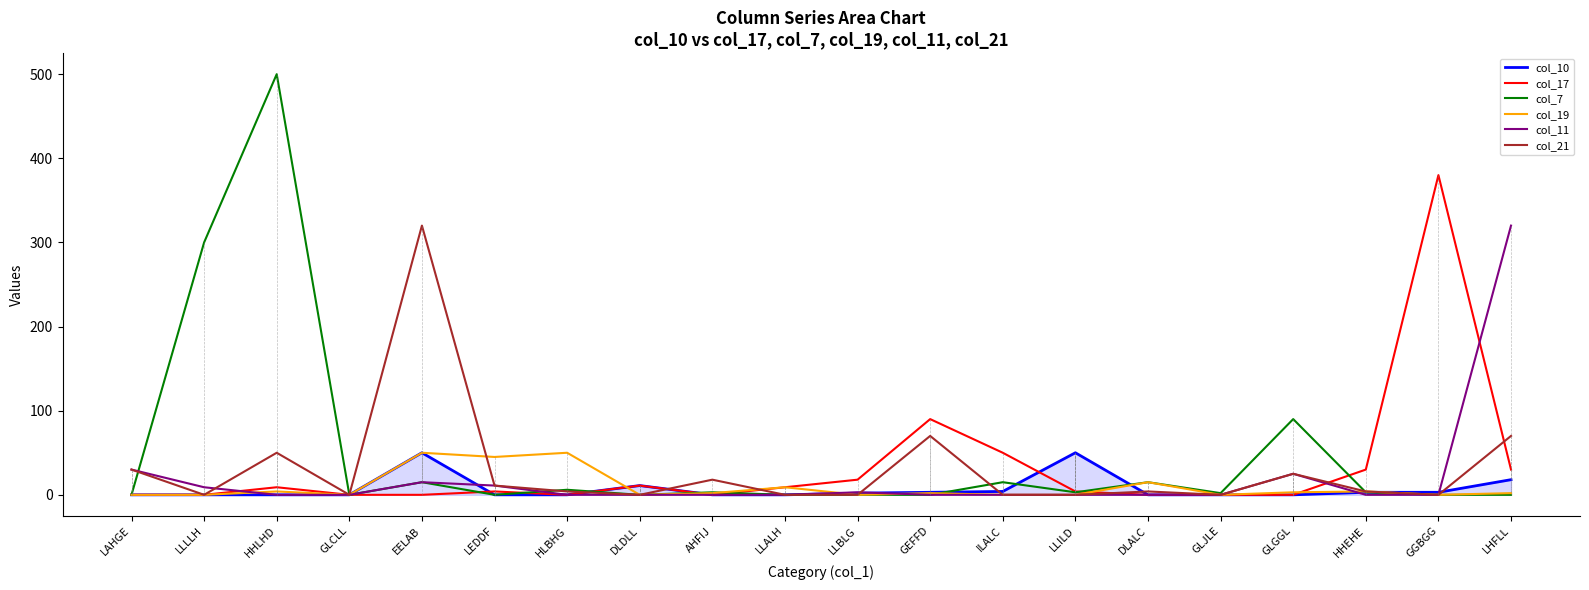

True or false: col_17 has a value of 30 at LHFLL.

True